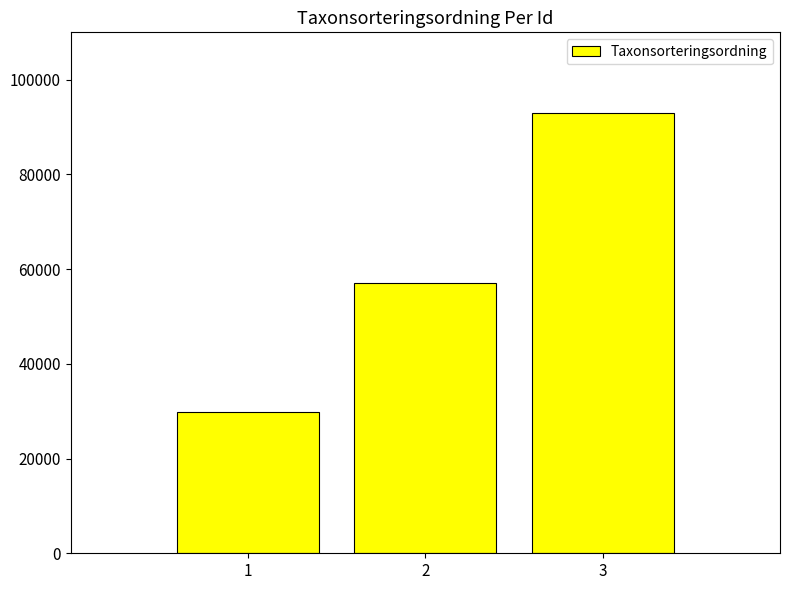

What is the approximate value at 2, to the nearest 10?

57150